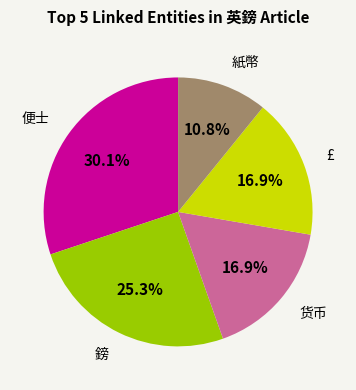

To the nearest percent, what is the average slice percentage?

20%